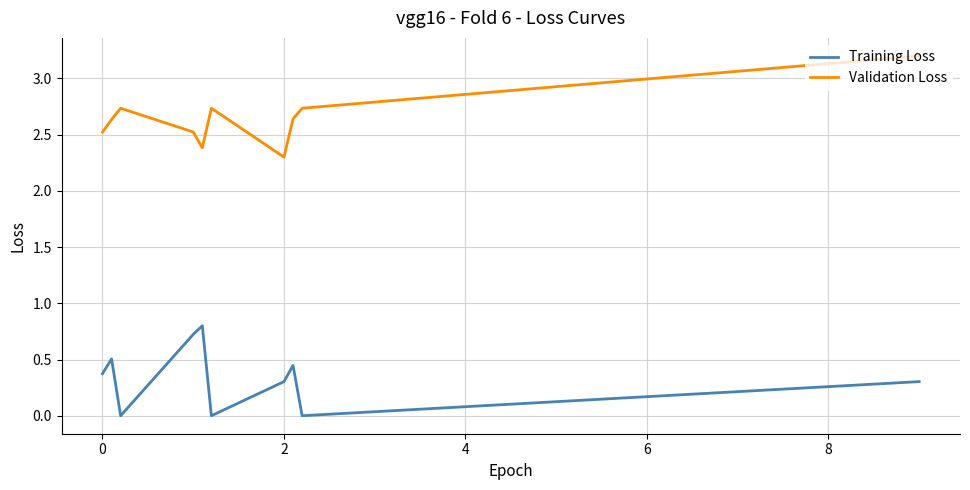

What is the sum of all Validation Loss values?

26.4